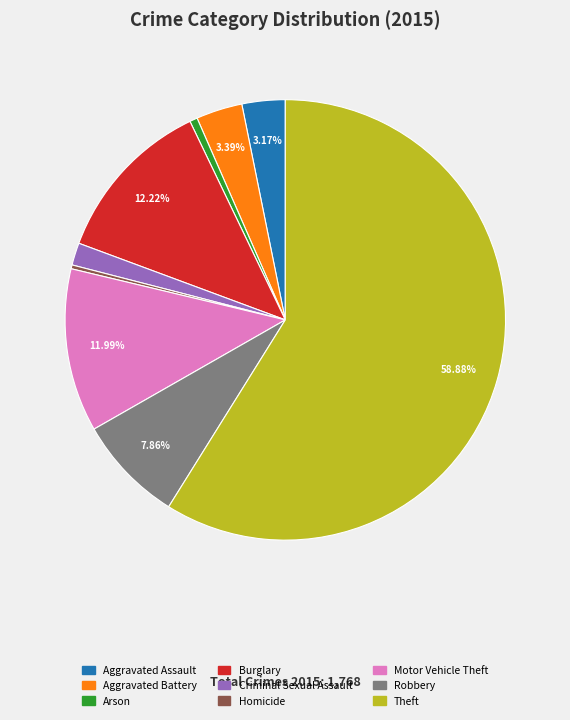

To the nearest percent, what is the difference between the Robbery and Homicide slice percentages?

8%